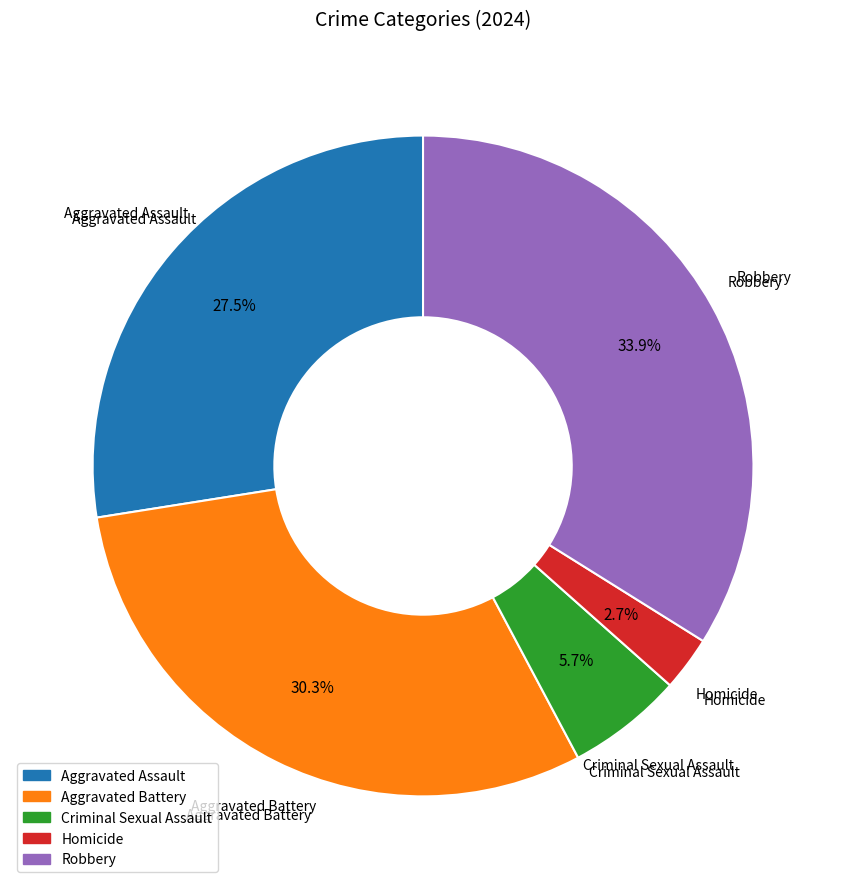

Rank the categories by value from lowest to highest.

Homicide, Criminal Sexual Assault, Aggravated Assault, Aggravated Battery, Robbery